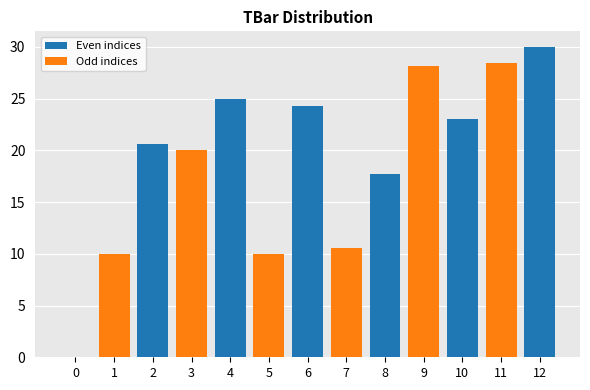

Reading left to right, extract all data points from this chart.

0=0.0	1=10.0	2=20.6	3=20.0	4=24.9	5=10.0	6=24.3	7=10.5	8=17.8	9=28.1	10=23.1	11=28.5	12=30.0